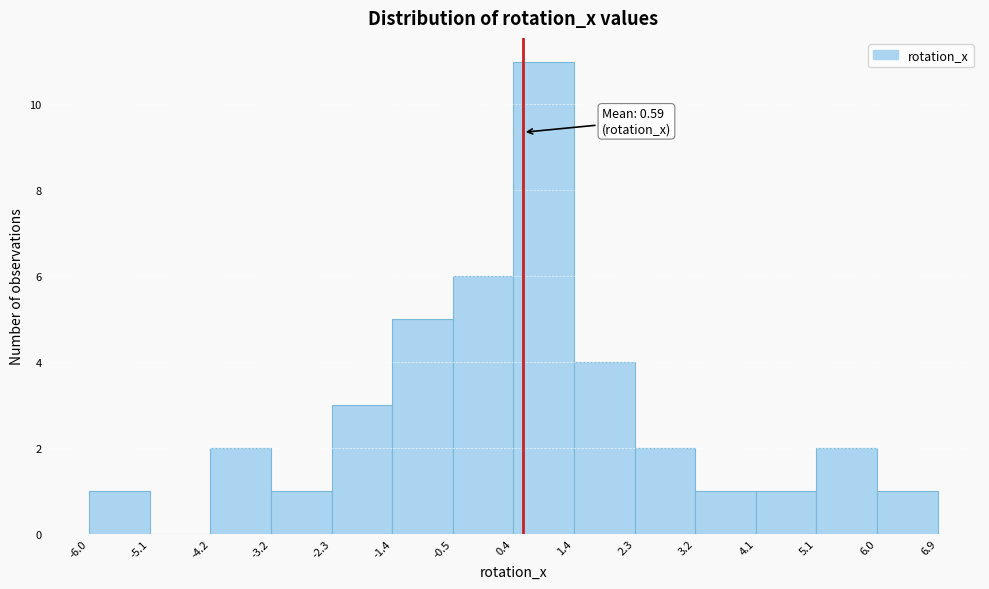

Which range on the x-axis has the tallest bar?

0.4 to 1.4